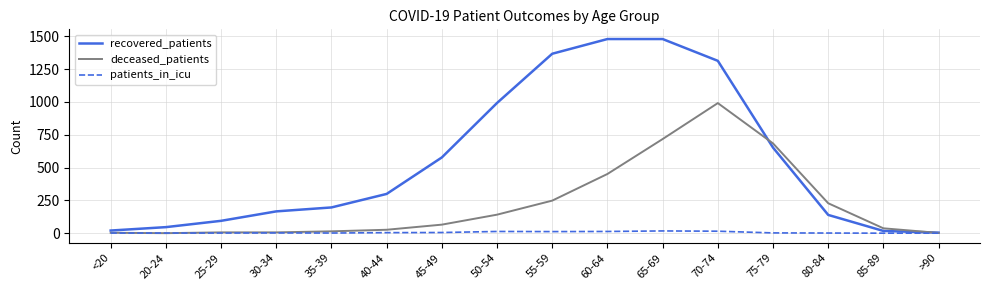

At which label is deceased_patients closest to 495?

60-64